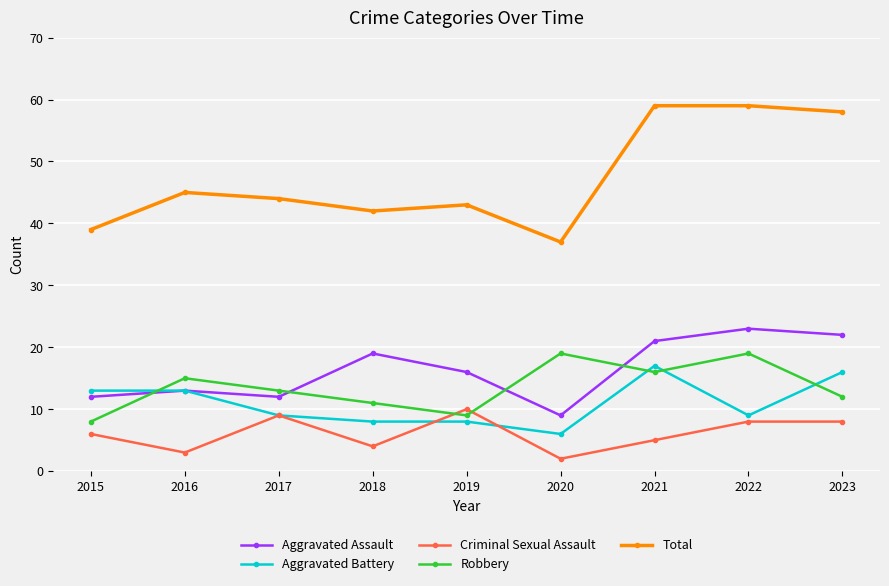

True or false: Total and Criminal Sexual Assault cross at least once.

False